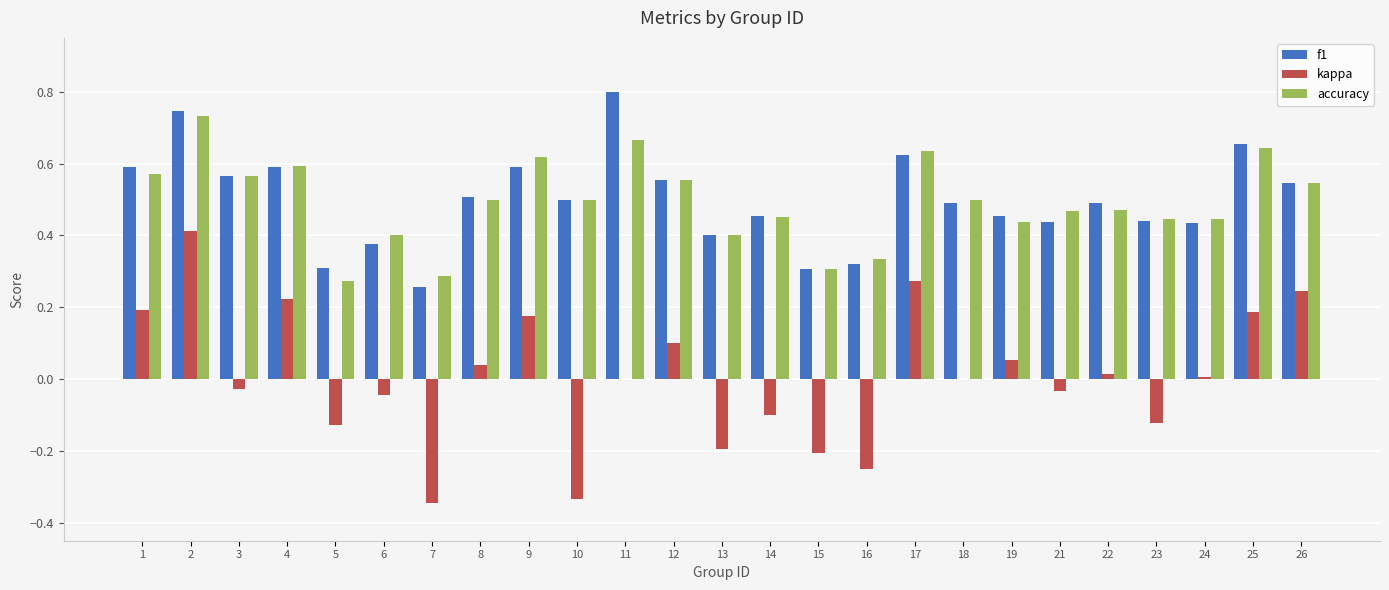

Is the value of kappa at 4 greater than the value of accuracy at 11?

No